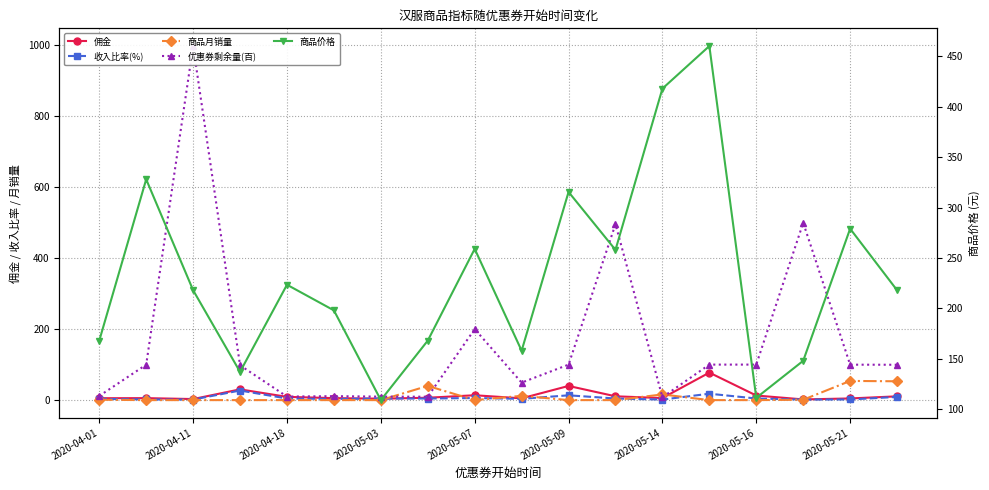

True or false: 商品月销量 has more than 2 points higher than both neighbors.

True